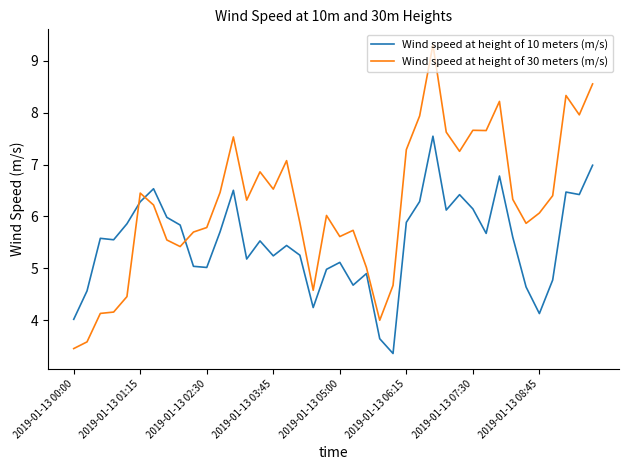

Rank the series by their average value, from lowest to highest.

Wind speed at height of 10 meters (m/s), Wind speed at height of 30 meters (m/s)